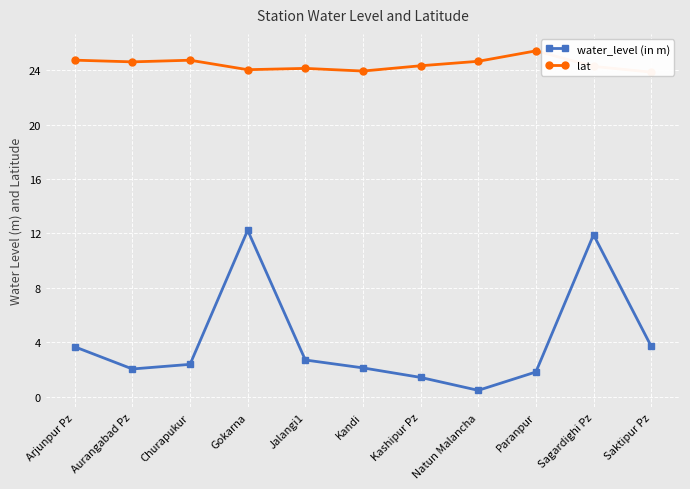

What is the spread (max minus min) of values at Gokarna?

11.8